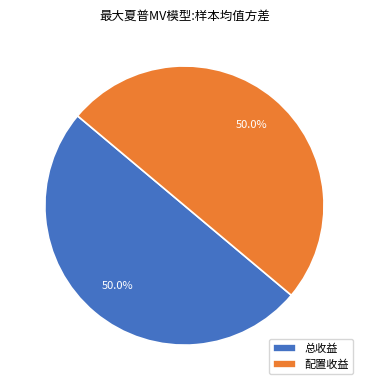

How many segments does this pie chart have?

2